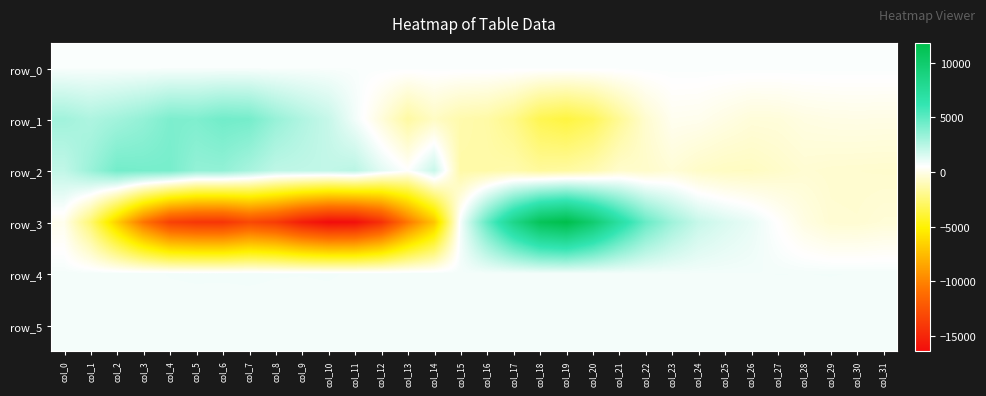

Between col_8 and col_30, which is larger?

col_30